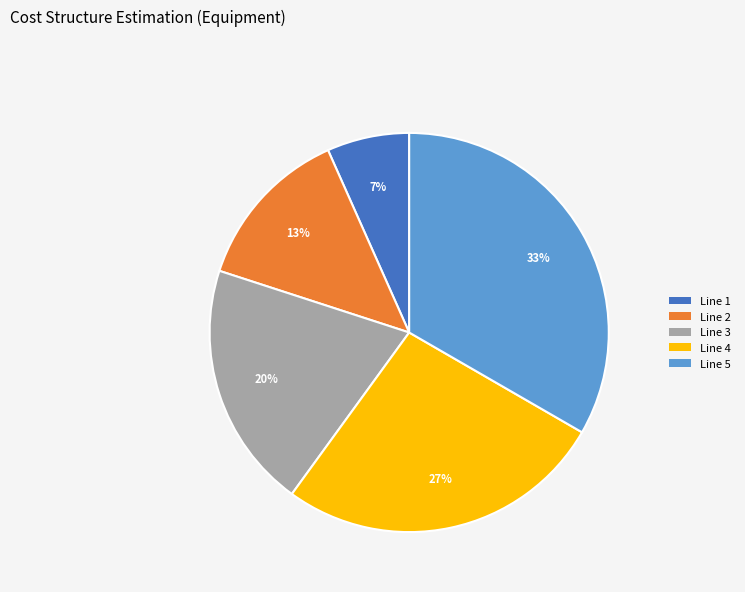

The Line 1 slice represents 12% of the pie. True or false?

False